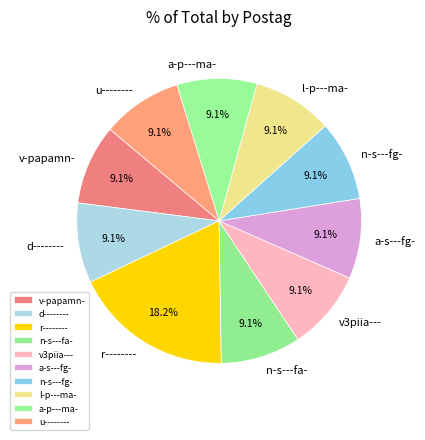

Is it true that n-s---fa- is 1% of the pie?

False